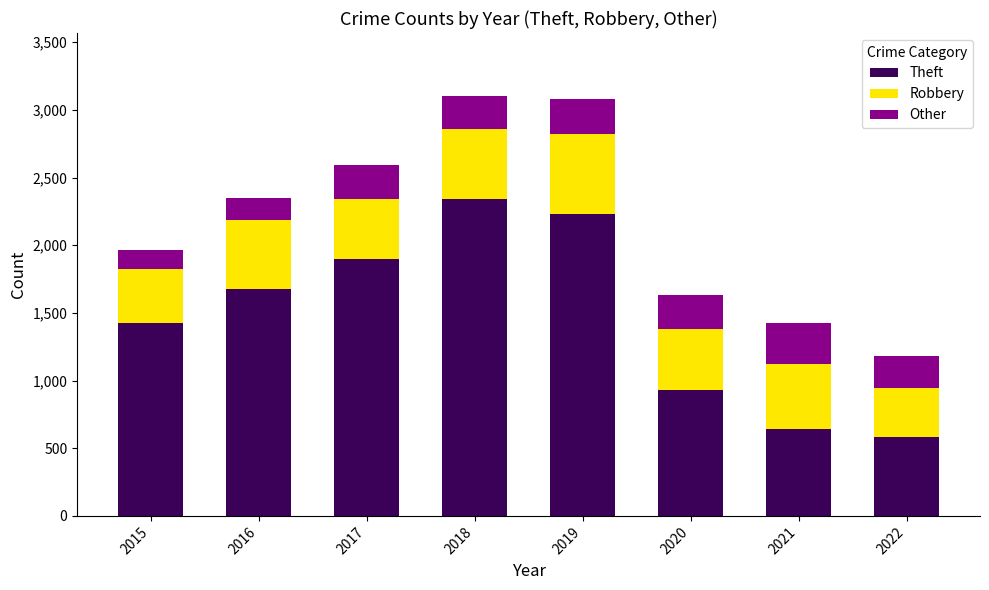

What is the total value across all series at 2022?

1180